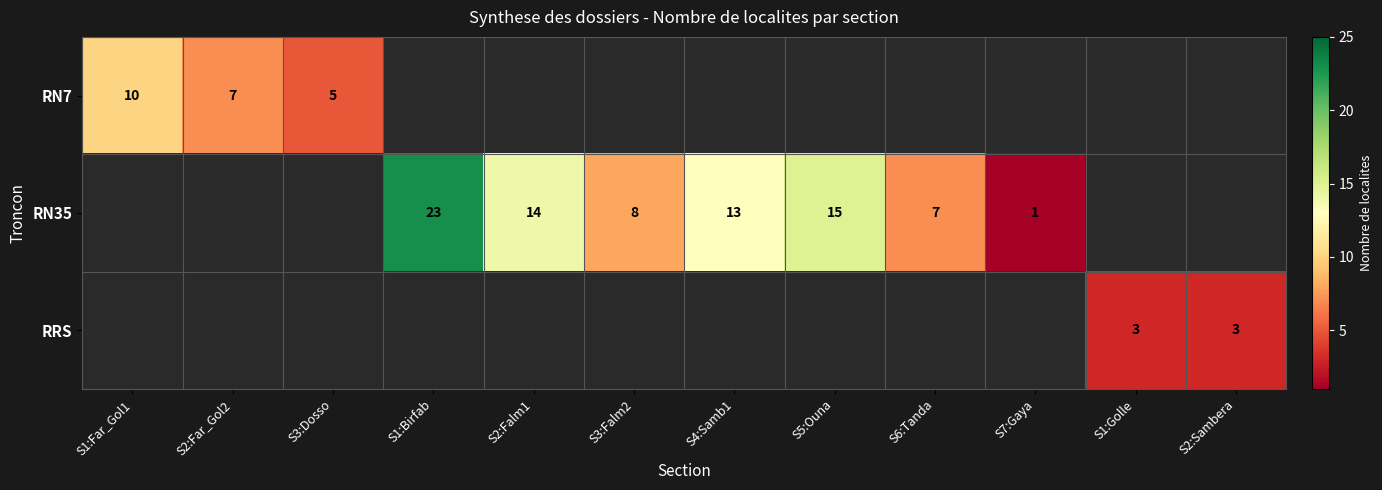

The value of RN7 at S2:Far_Gol2 is 7. True or false?

True